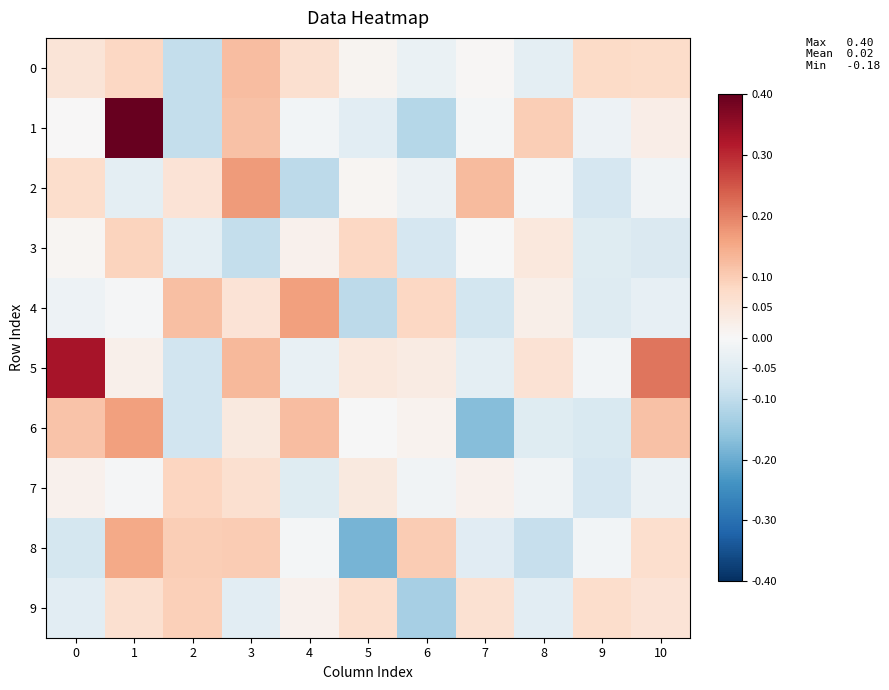

Reading left to right, transcribe all the data shown in this chart.

0: 0=0.1	1=0.1	2=-0.1	3=0.1	4=0.1	5=0.0	6=-0.0	7=0.0	8=-0.0	9=0.1	10=0.1
1: 0=0.0	1=0.4	2=-0.1	3=0.1	4=-0.0	5=-0.0	6=-0.1	7=-0.0	8=0.1	9=-0.0	10=0.0
2: 0=0.1	1=-0.0	2=0.1	3=0.2	4=-0.1	5=0.0	6=-0.0	7=0.1	8=-0.0	9=-0.1	10=-0.0
3: 0=0.0	1=0.1	2=-0.0	3=-0.1	4=0.0	5=0.1	6=-0.1	7=-0.0	8=0.0	9=-0.0	10=-0.1
4: 0=-0.0	1=-0.0	2=0.1	3=0.1	4=0.2	5=-0.1	6=0.1	7=-0.1	8=0.0	9=-0.1	10=-0.0
5: 0=0.3	1=0.0	2=-0.1	3=0.1	4=-0.0	5=0.0	6=0.0	7=-0.0	8=0.1	9=-0.0	10=0.2
6: 0=0.1	1=0.2	2=-0.1	3=0.0	4=0.1	5=-0.0	6=0.0	7=-0.2	8=-0.0	9=-0.1	10=0.1
7: 0=0.0	1=-0.0	2=0.1	3=0.1	4=-0.0	5=0.0	6=-0.0	7=0.0	8=-0.0	9=-0.1	10=-0.0
8: 0=-0.1	1=0.2	2=0.1	3=0.1	4=-0.0	5=-0.2	6=0.1	7=-0.0	8=-0.1	9=-0.0	10=0.1
9: 0=-0.0	1=0.1	2=0.1	3=-0.0	4=0.0	5=0.1	6=-0.1	7=0.1	8=-0.0	9=0.1	10=0.1